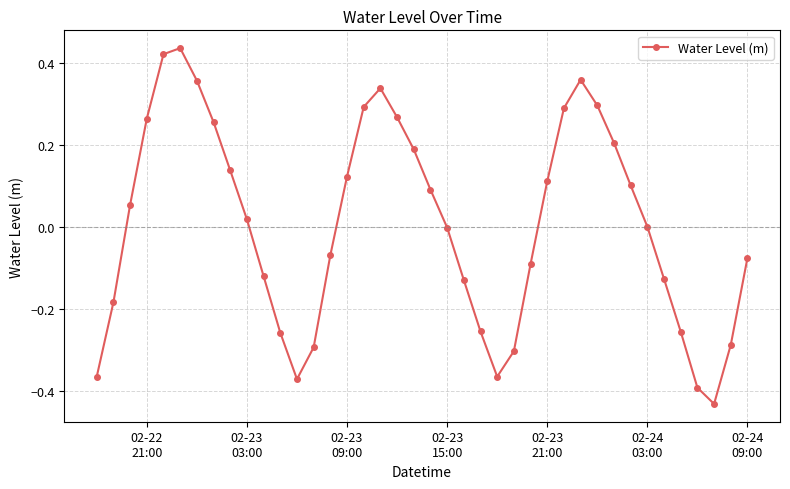

True or false: the data has more than 0 interior local peaks.

True